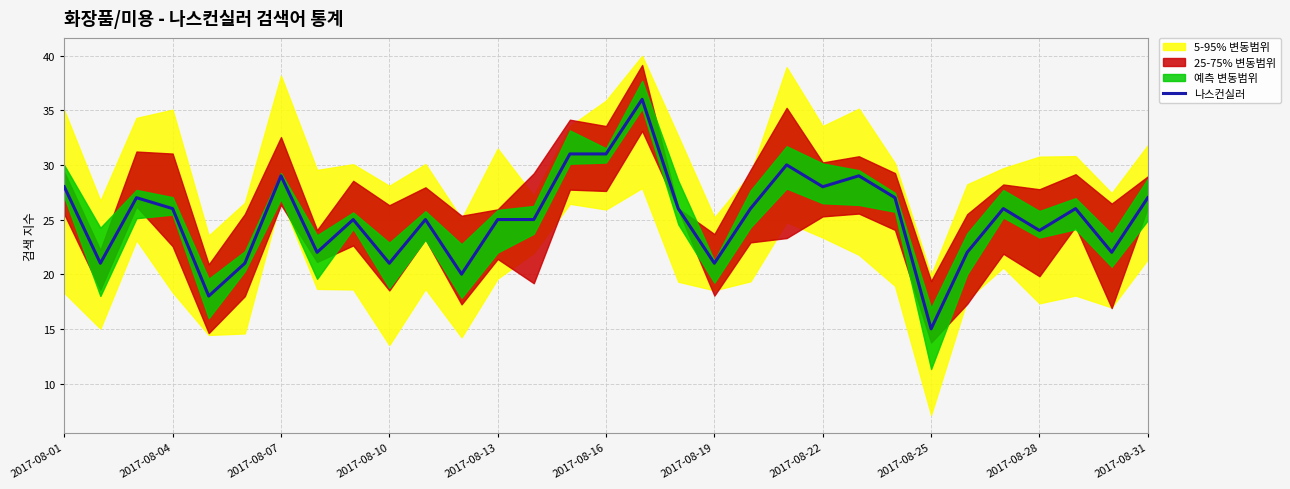

At which label does 나스컨실러 reach its minimum?

2017-08-25